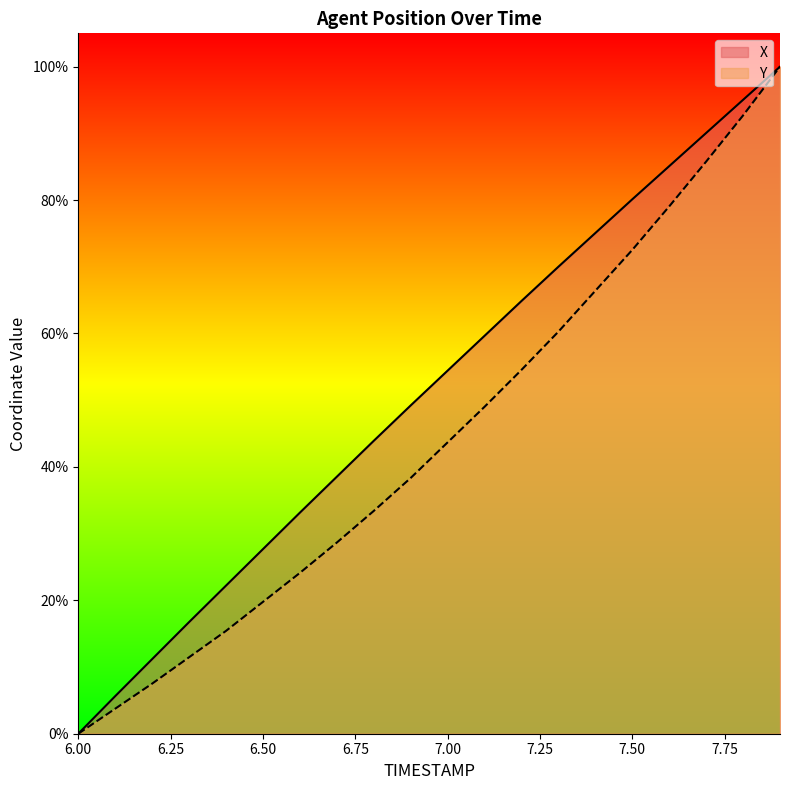

True or false: Y and X cross at least once.

False